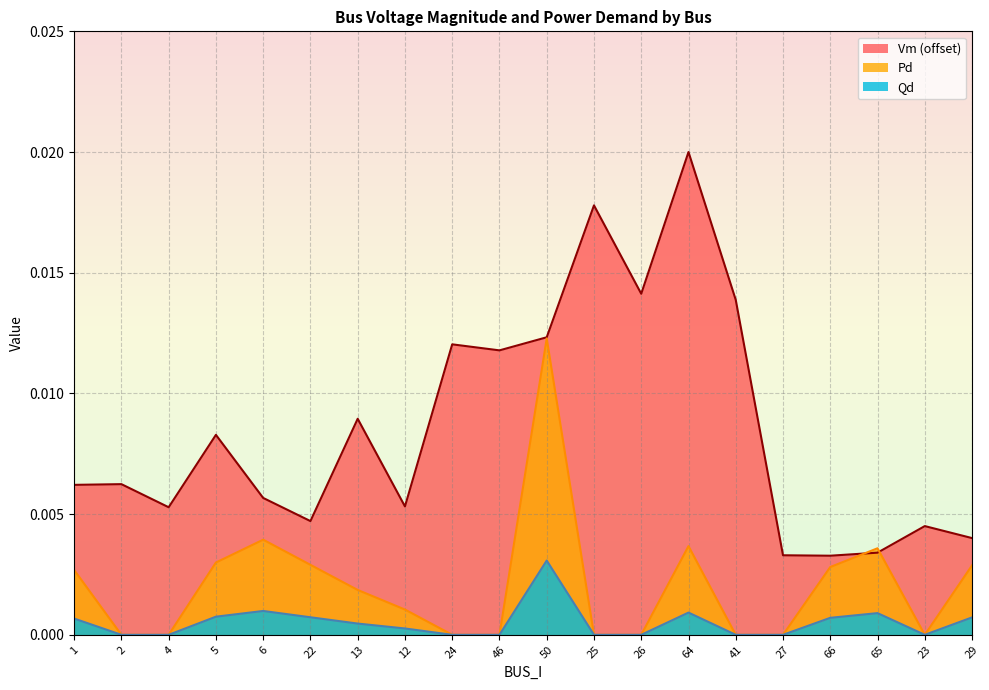

Rank the series by their maximum value, from lowest to highest.

Qd, Pd, Vm (offset)